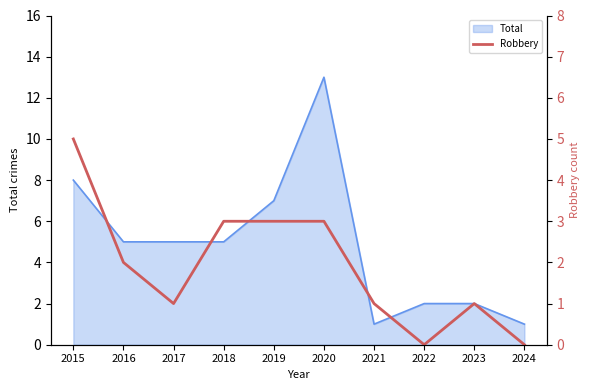

The Total series shows 19 at 2020. True or false?

False